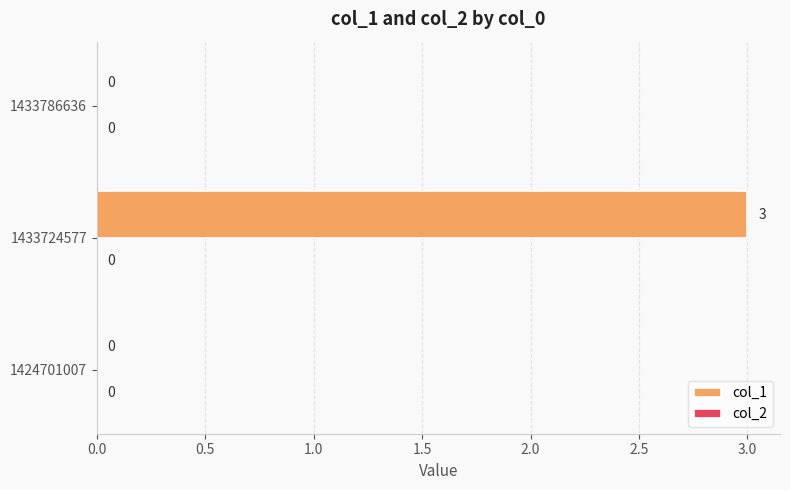

What is the greatest value displayed?

3